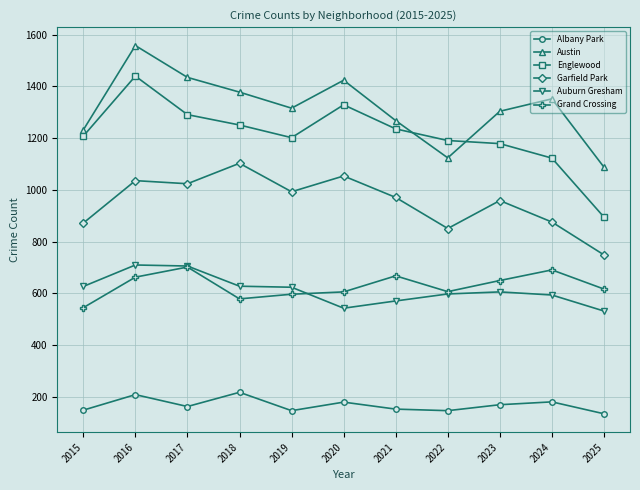

The Grand Crossing series shows 545 at 2015. True or false?

True